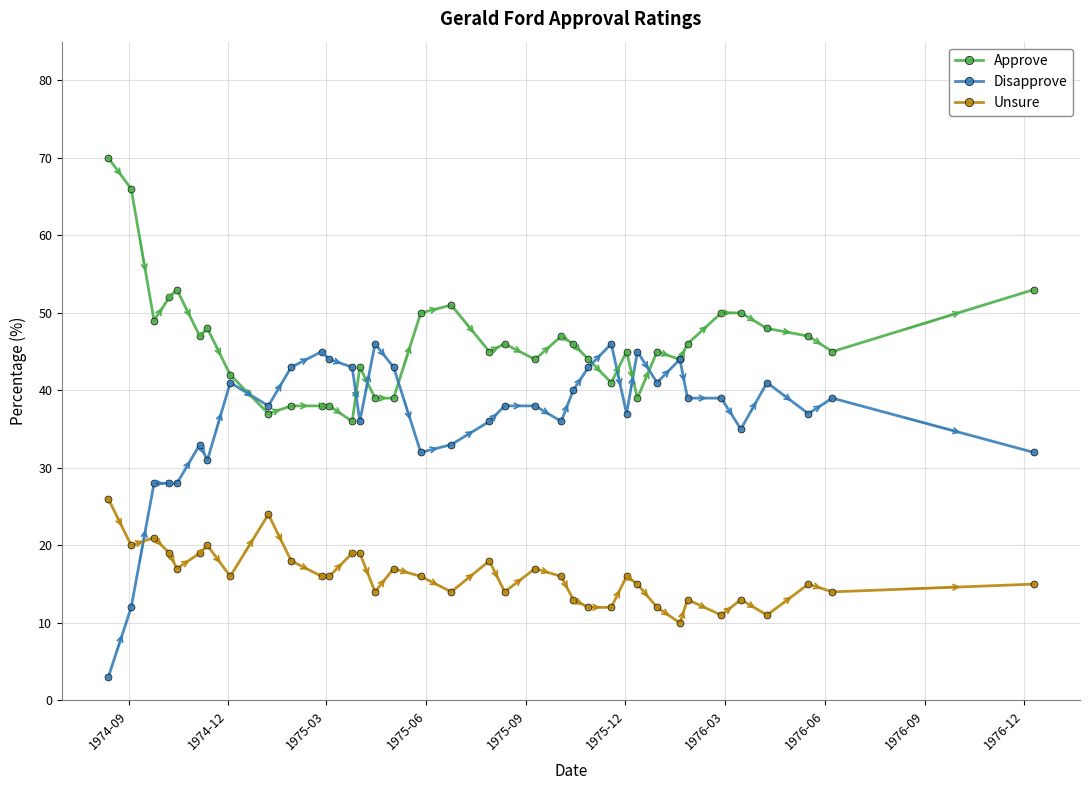

True or false: Disapprove and Unsure intersect in this chart.

True